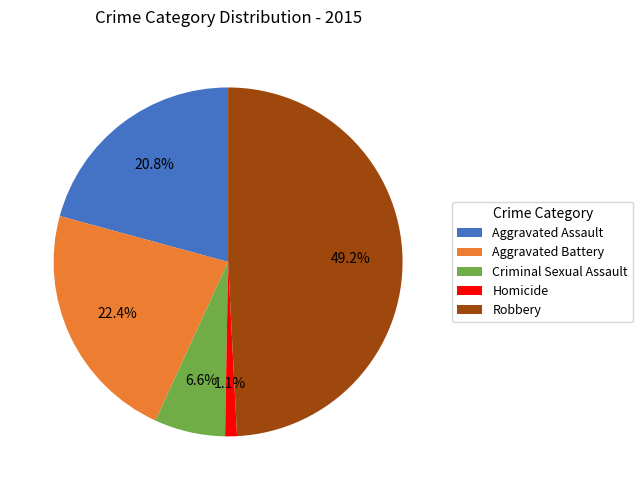

What percentage is the Homicide slice, to the nearest percent?

1%